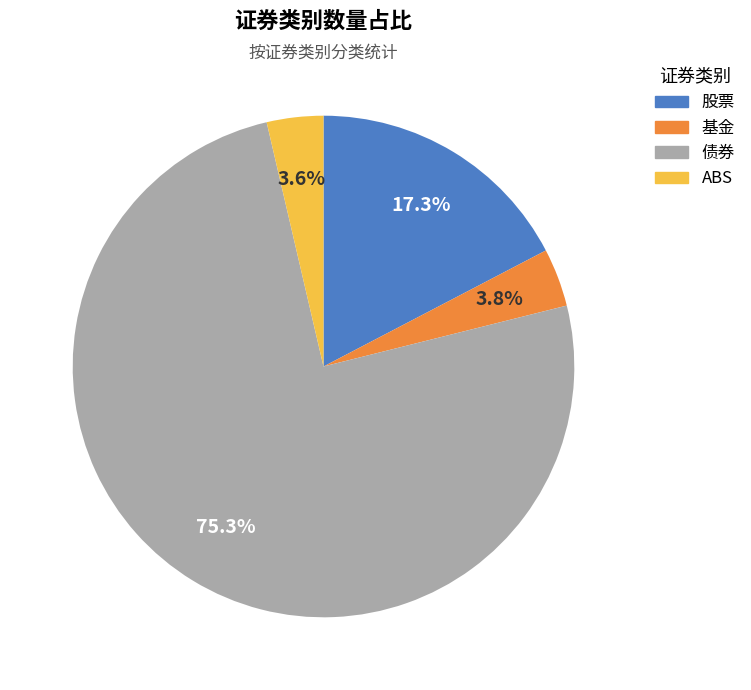

Between 股票 and ABS, which is larger?

股票